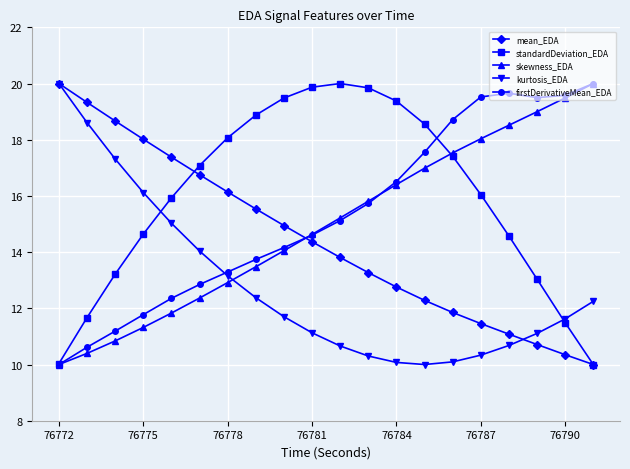

Which series has the largest total across all categories?

standardDeviation_EDA